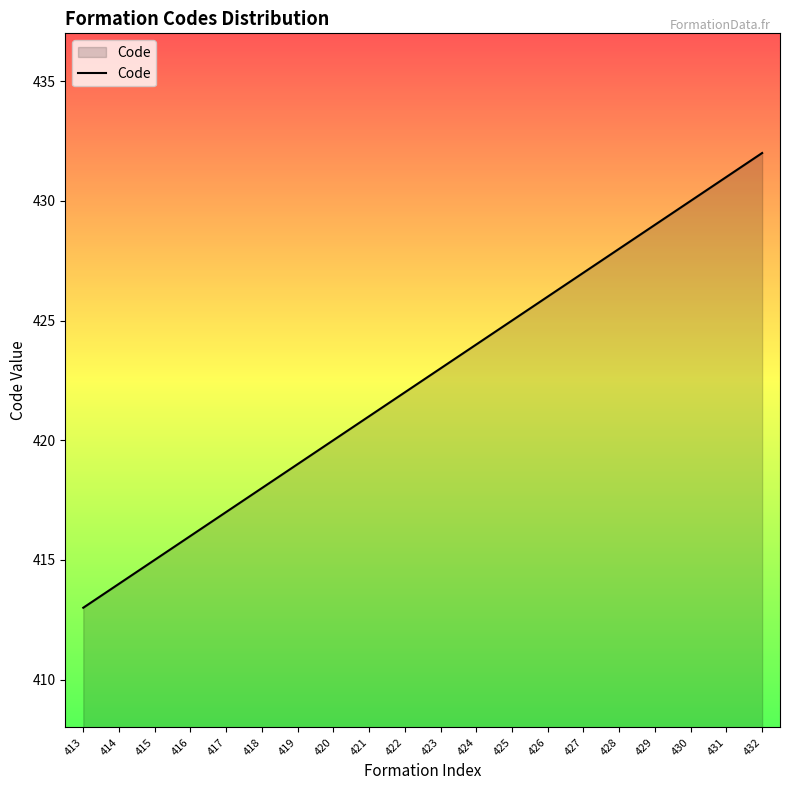

At which label is the value closest to 422?

422